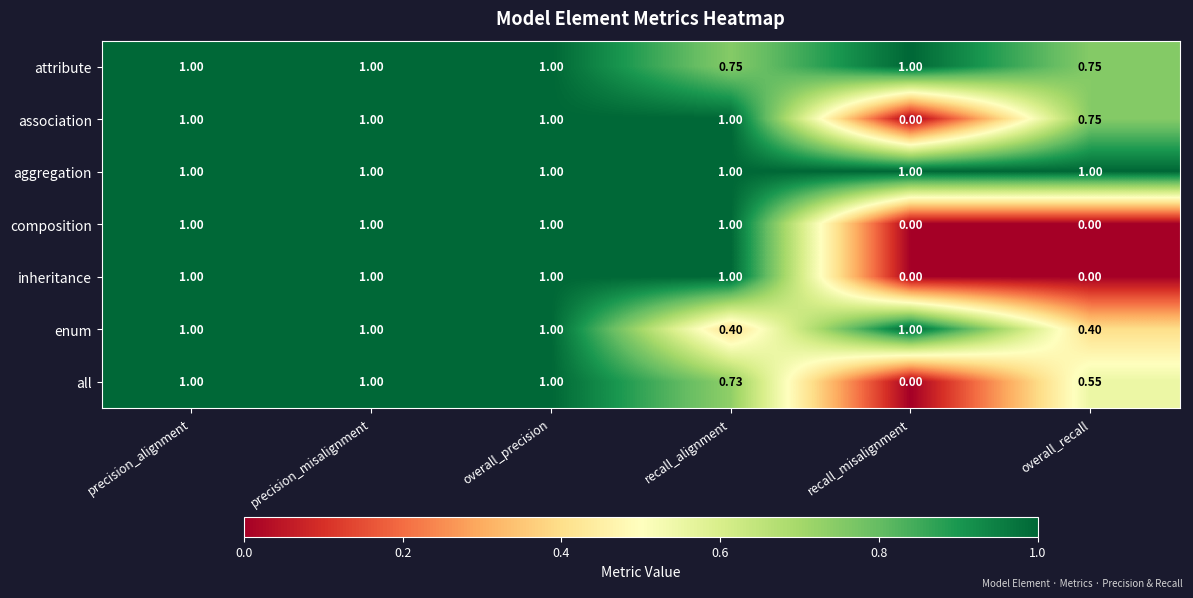

Is the value of aggregation at overall_precision greater than the value of enum at recall_alignment?

Yes